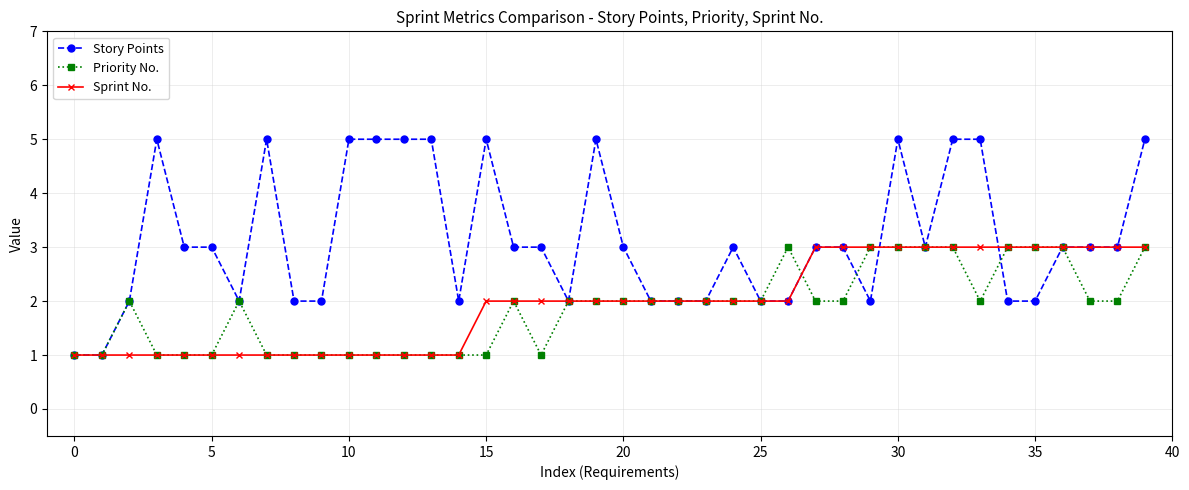

What is the maximum value shown in the chart?

5